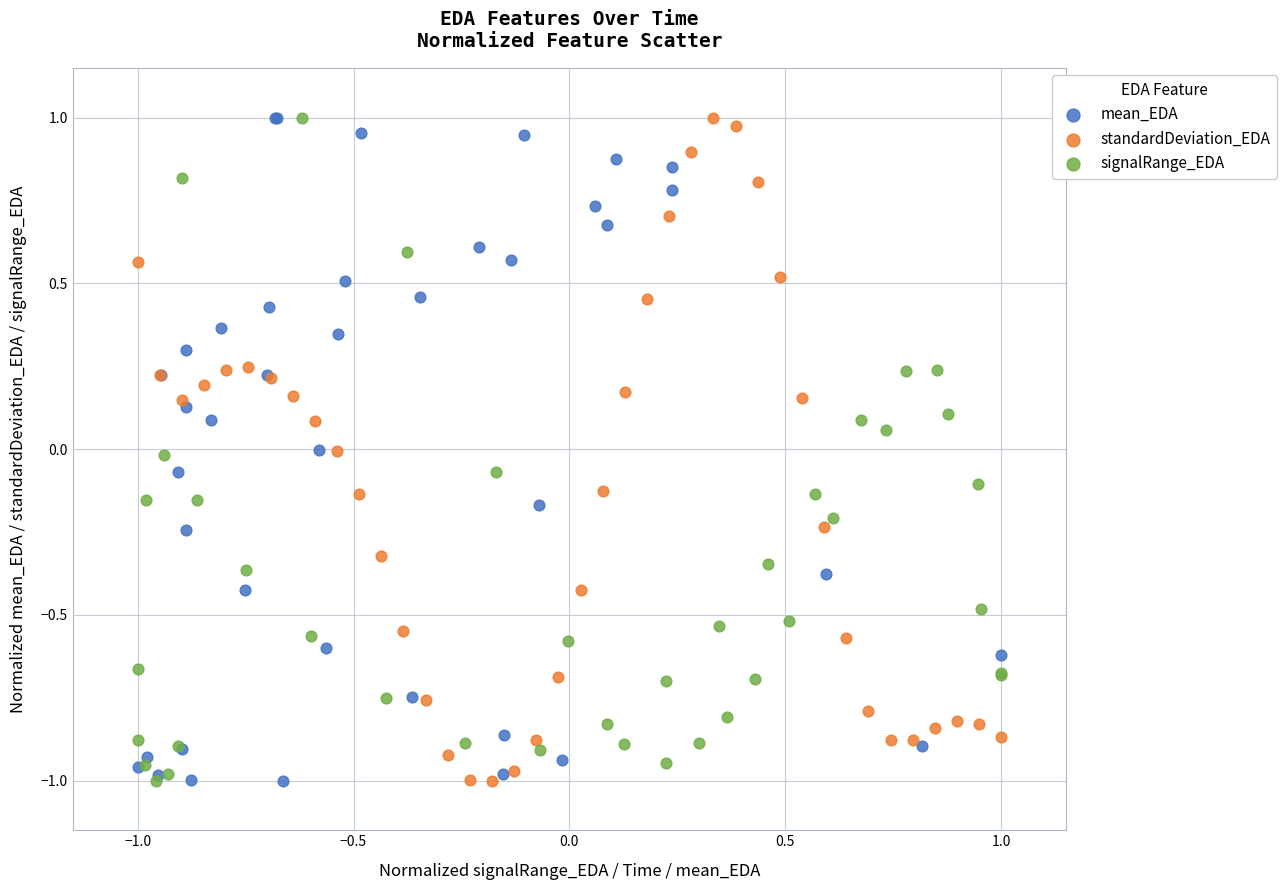

What are all the series names shown in the legend?

mean_EDA, standardDeviation_EDA, signalRange_EDA